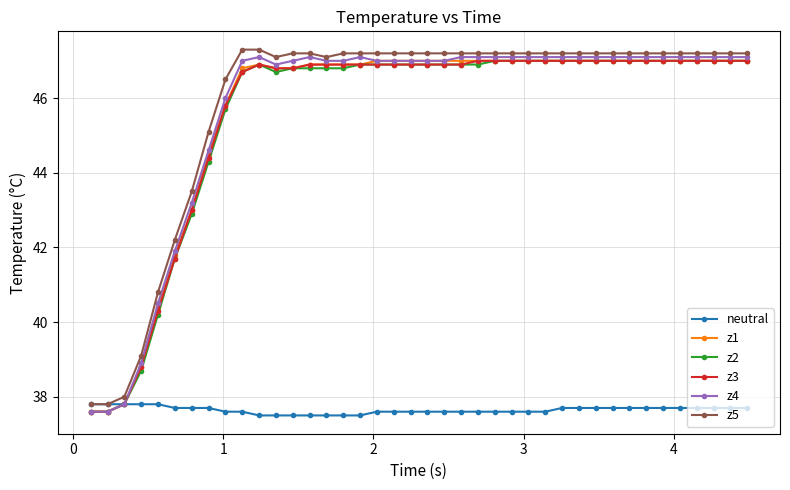

What are all the series names shown in the legend?

neutral, z1, z2, z3, z4, z5